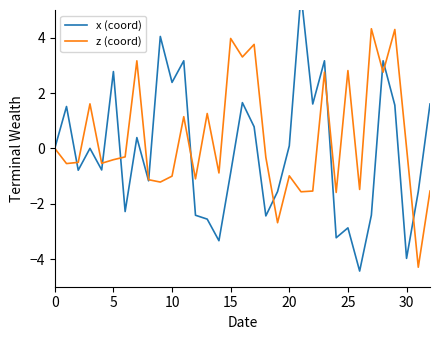

What is the difference between the second highest and second lowest values in the z (coord) series?

7.0